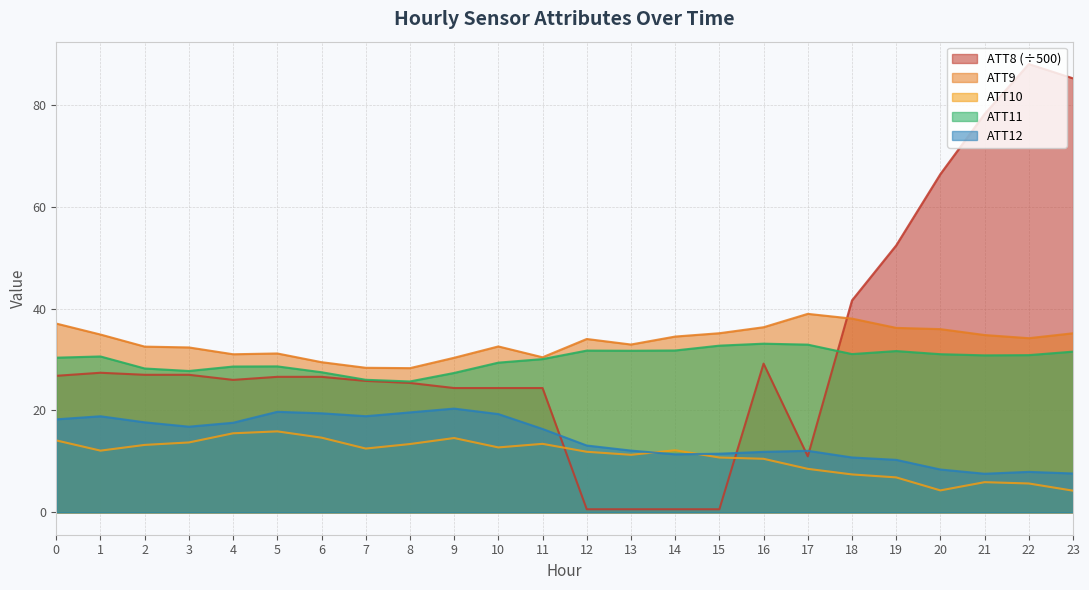

What is the spread (max minus min) of values at 18?

34.2